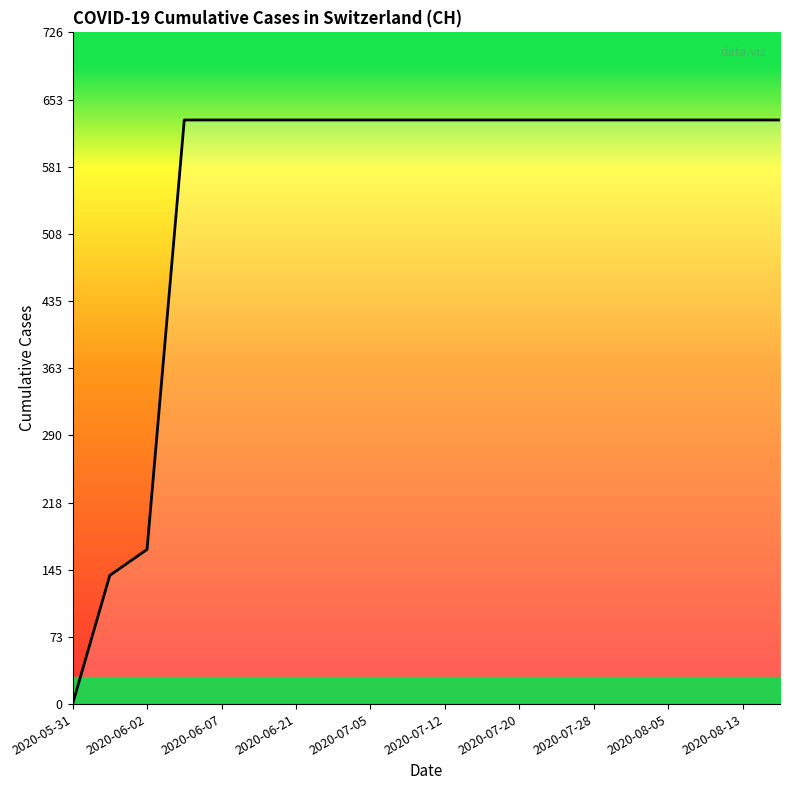

What is the maximum value shown in the chart?

631